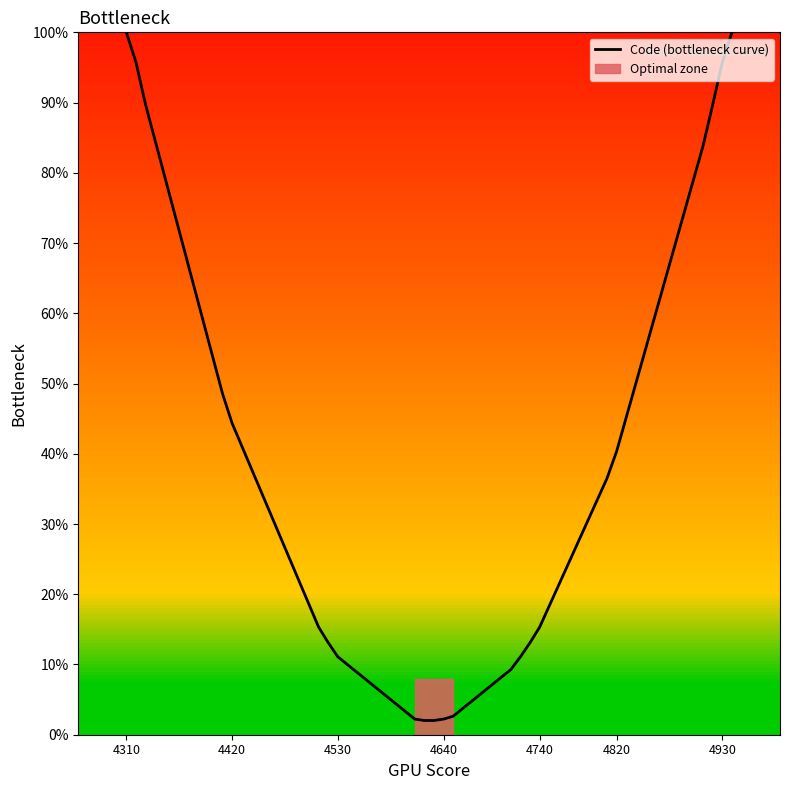

What is the minimum value for Code (bottleneck curve)?

2.0